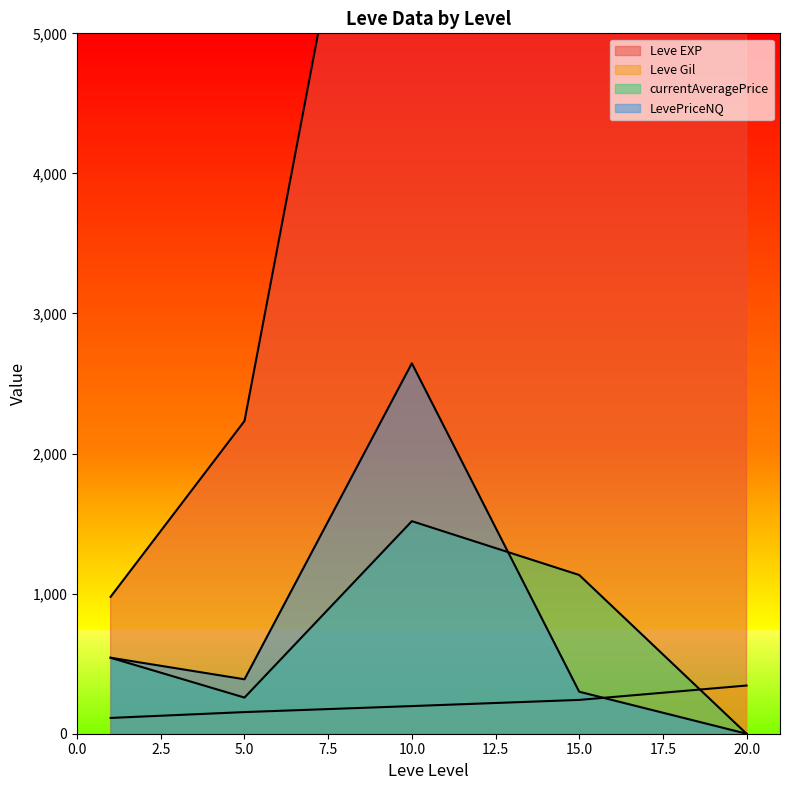

Rank the series at 5 from highest to lowest value.

Leve EXP, LevePriceNQ, currentAveragePrice, Leve Gil